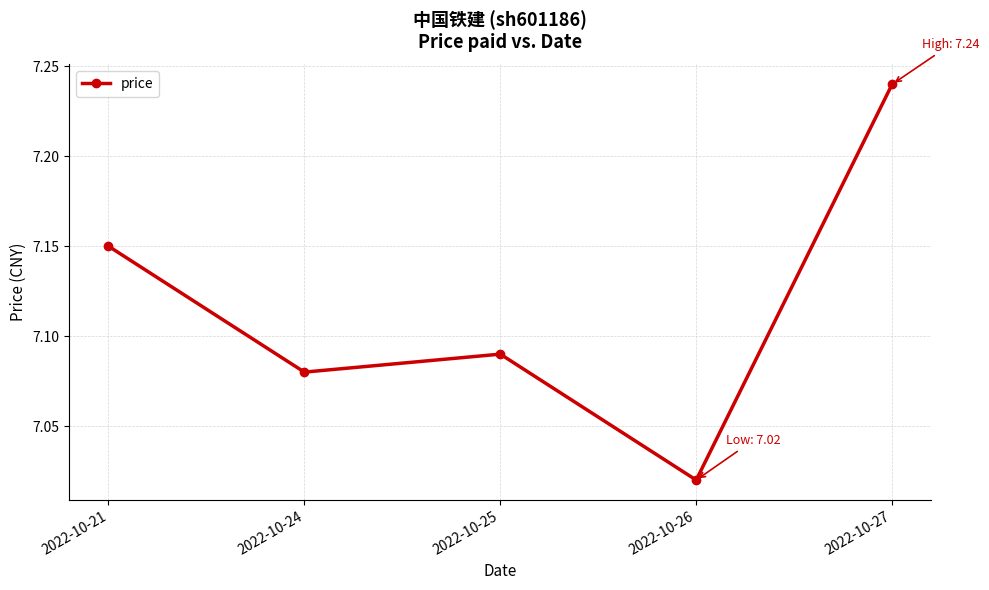

Between 2022-10-24 and 2022-10-25, which is larger?

2022-10-25